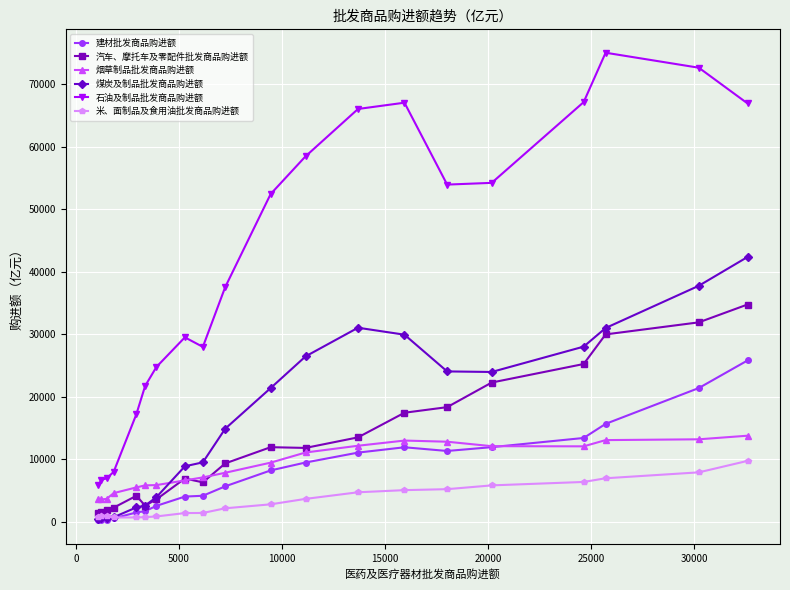

Which series has the largest range (max minus min)?

石油及制品批发商品购进额